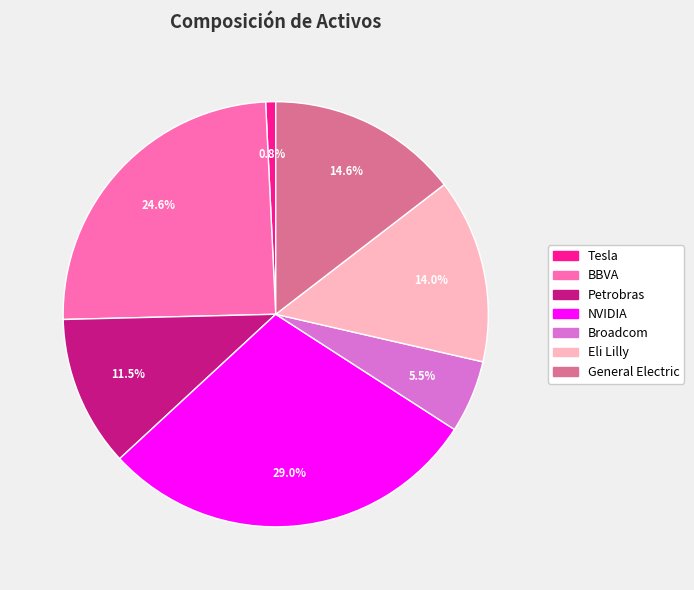

What is the smallest slice in the pie chart?

Tesla